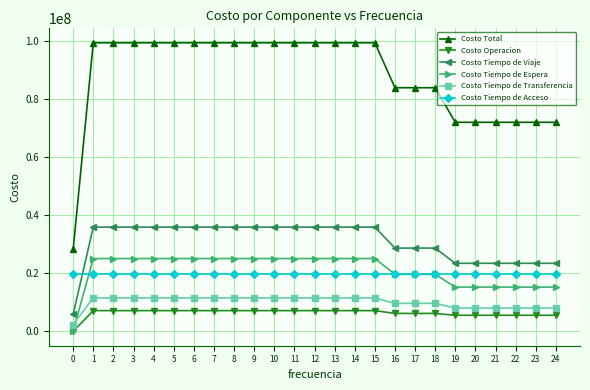

Does the chart display data point markers on the line(s)?

Yes